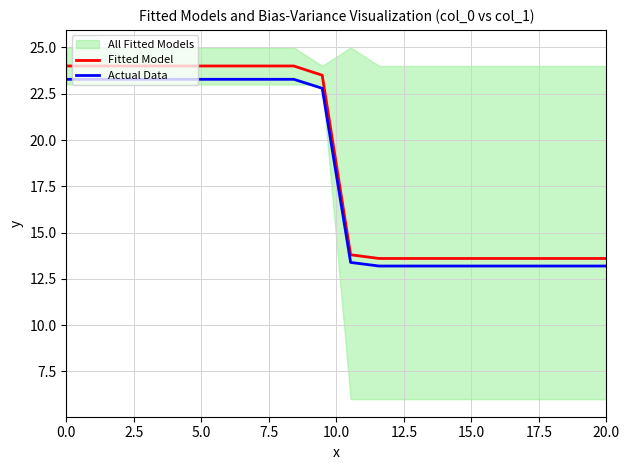

Does the chart display data point markers on the line(s)?

No